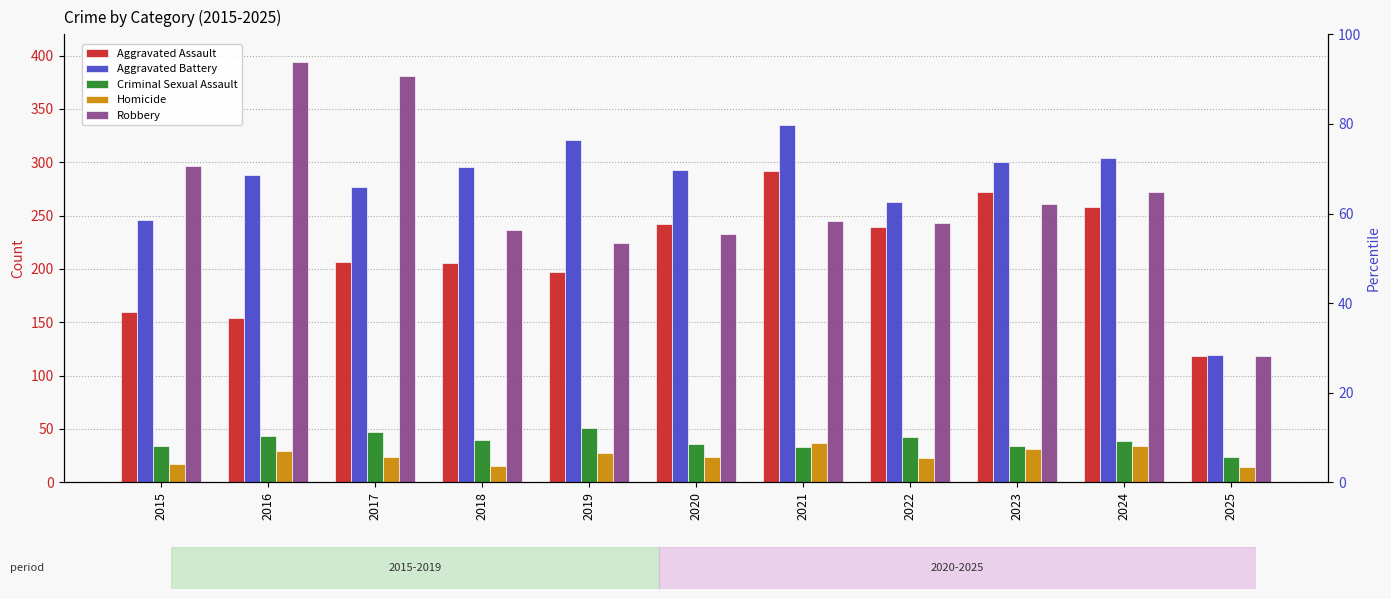

Reading left to right, transcribe all the data shown in this chart.

Aggravated Assault: 160	154	207	206	197	242	292	239	272	258	118
Aggravated Battery: 246	288	277	296	321	293	335	263	300	304	119
Criminal Sexual Assault: 34	43	47	40	51	36	33	42	34	39	24
Homicide: 17	29	24	15	27	24	37	23	31	34	14
Robbery: 297	394	381	237	224	233	245	243	261	272	118